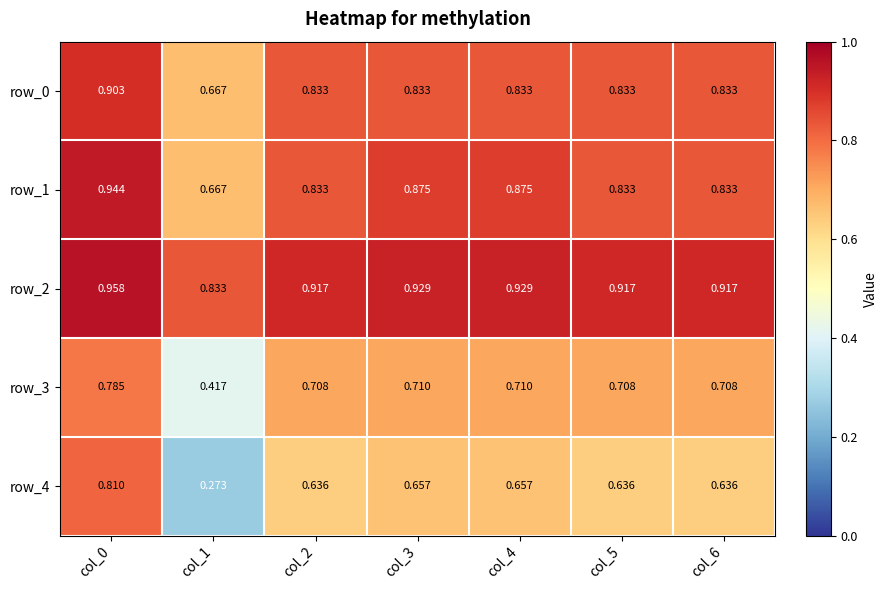

Is the value of row_3 at col_6 greater than the value of row_0 at col_2?

No